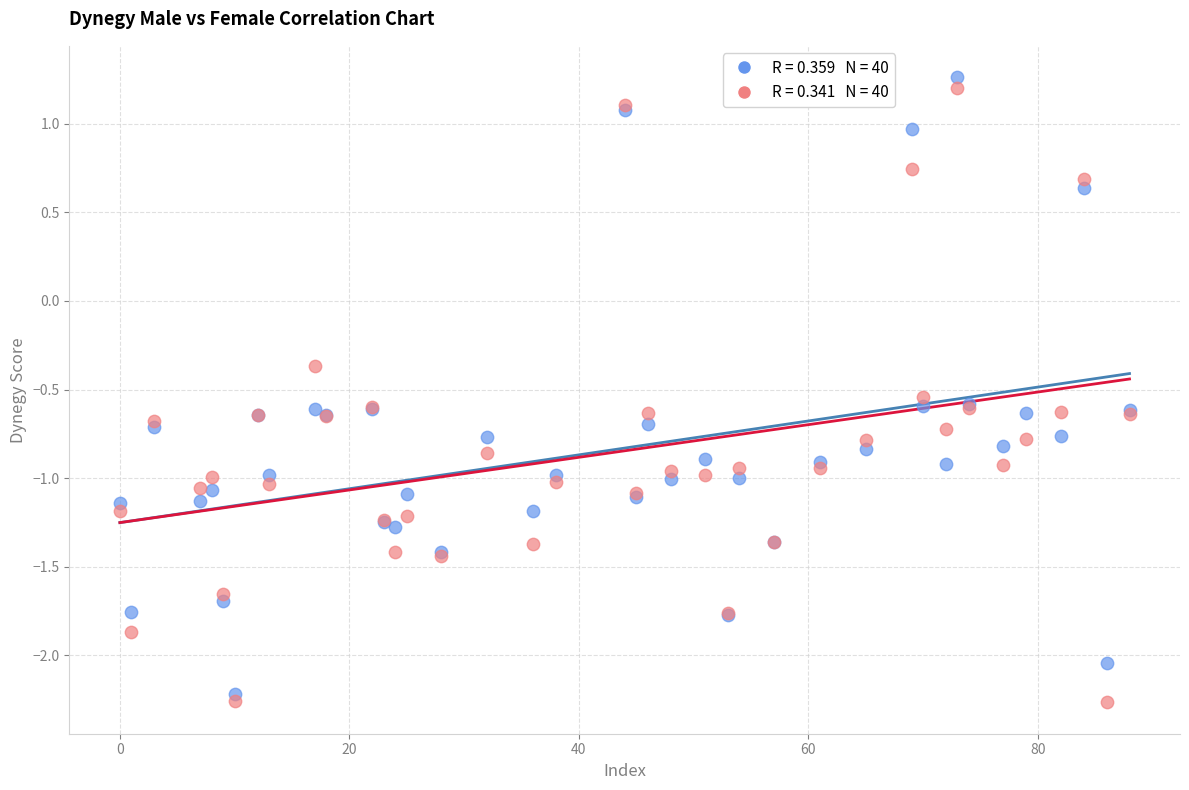

Across all series, what Y value is closest to 0?

-0.4